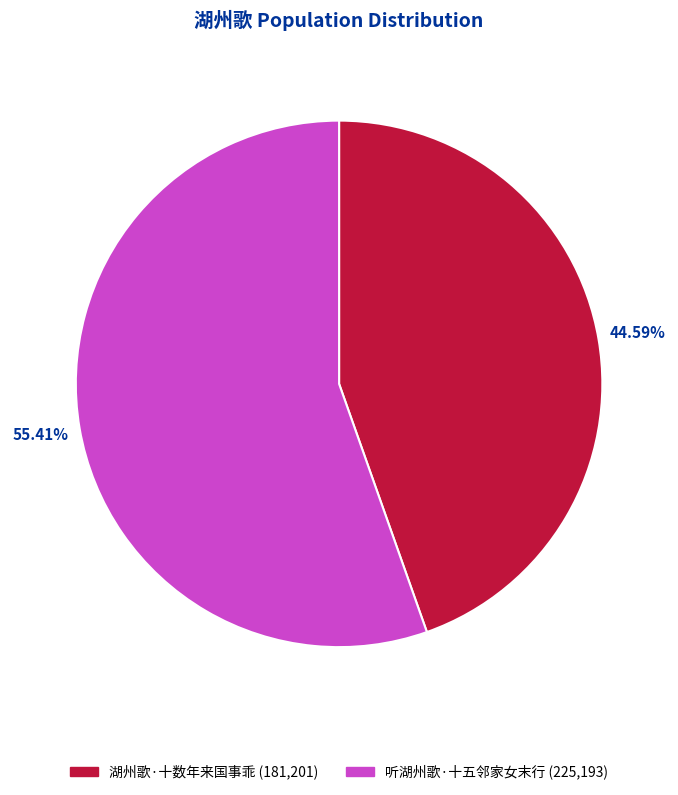

To the nearest percent, what percentage of the pie is 听湖州歌·十五邻家女末行?

55%